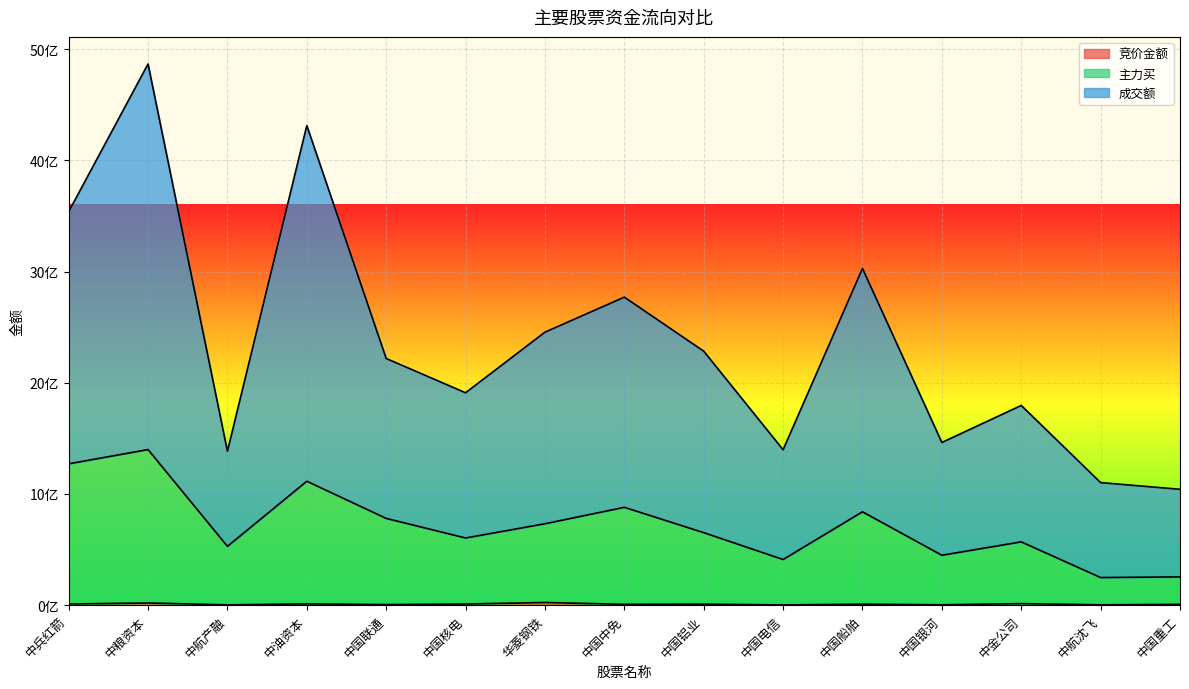

What position from the right is 中国联通?

11